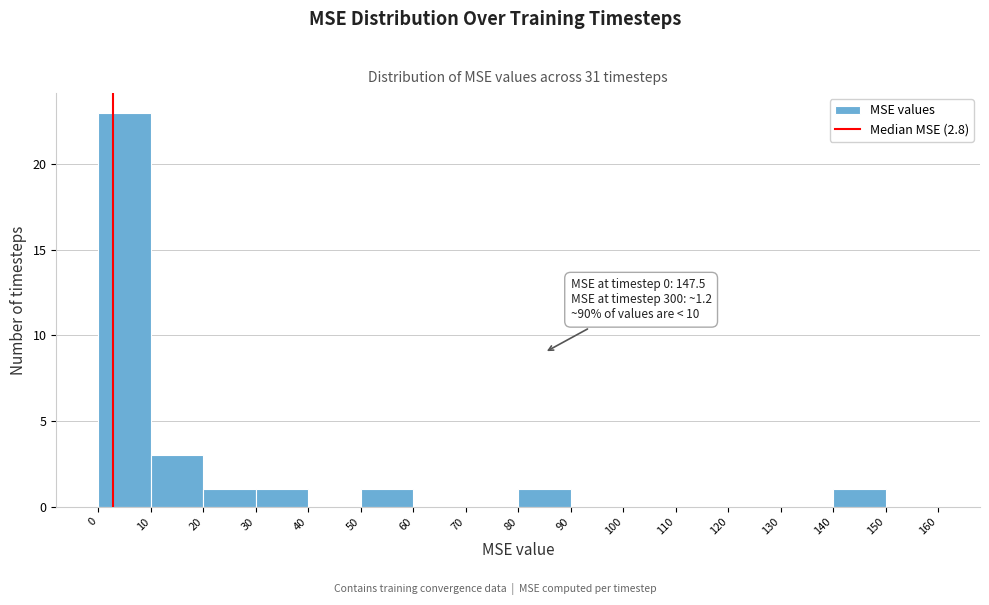

Which range on the x-axis has the tallest bar?

0 to 10